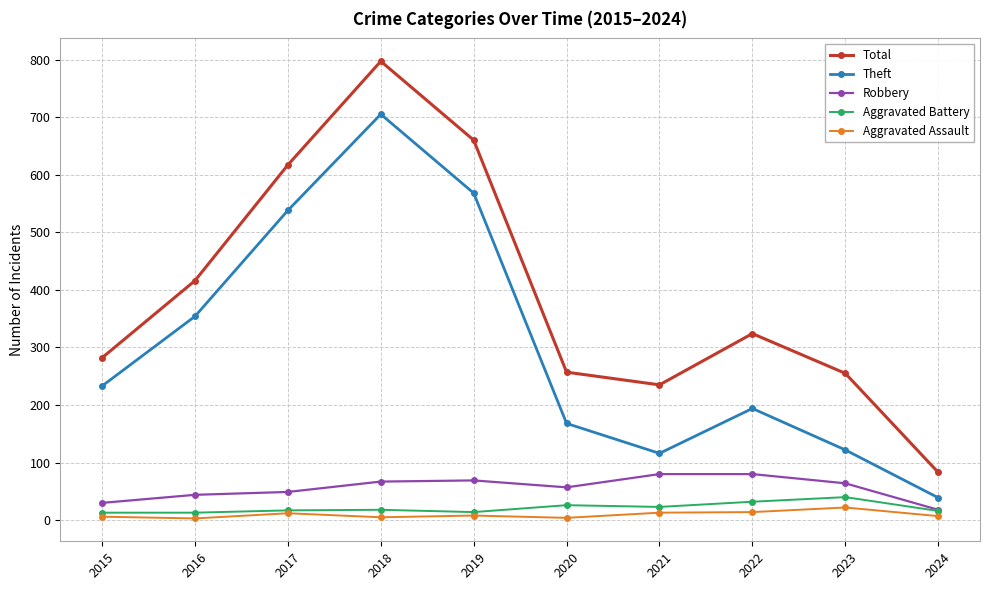

The value of Robbery at 2020 is 94. True or false?

False